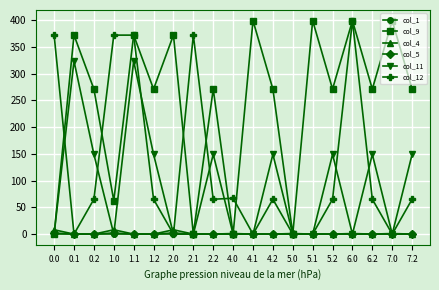

True or false: col_11 and col_4 cross at least once.

True